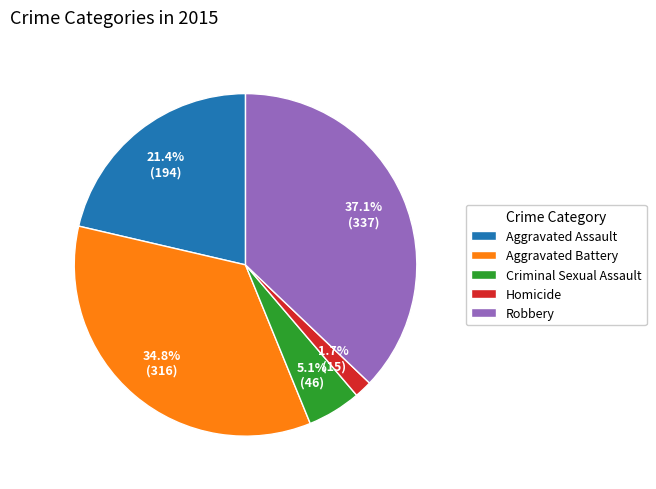

The Aggravated Battery slice represents 35% of the pie. True or false?

True